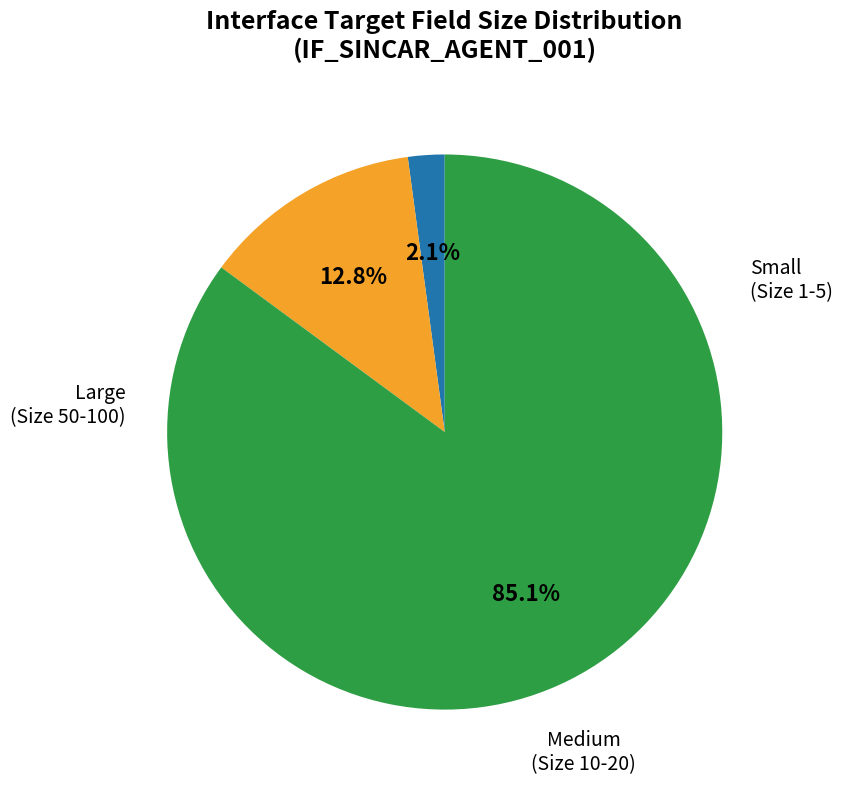

Count the number of slices in the pie.

3